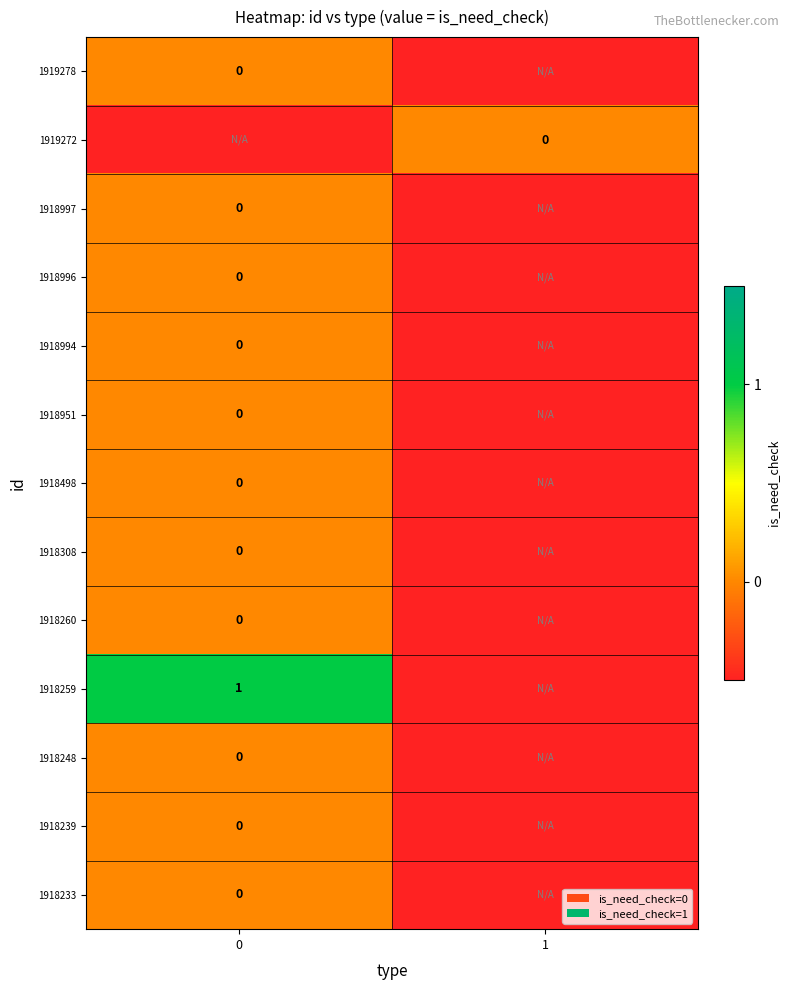

True or false: 1918260 has a value of 0.0 at 0.

True